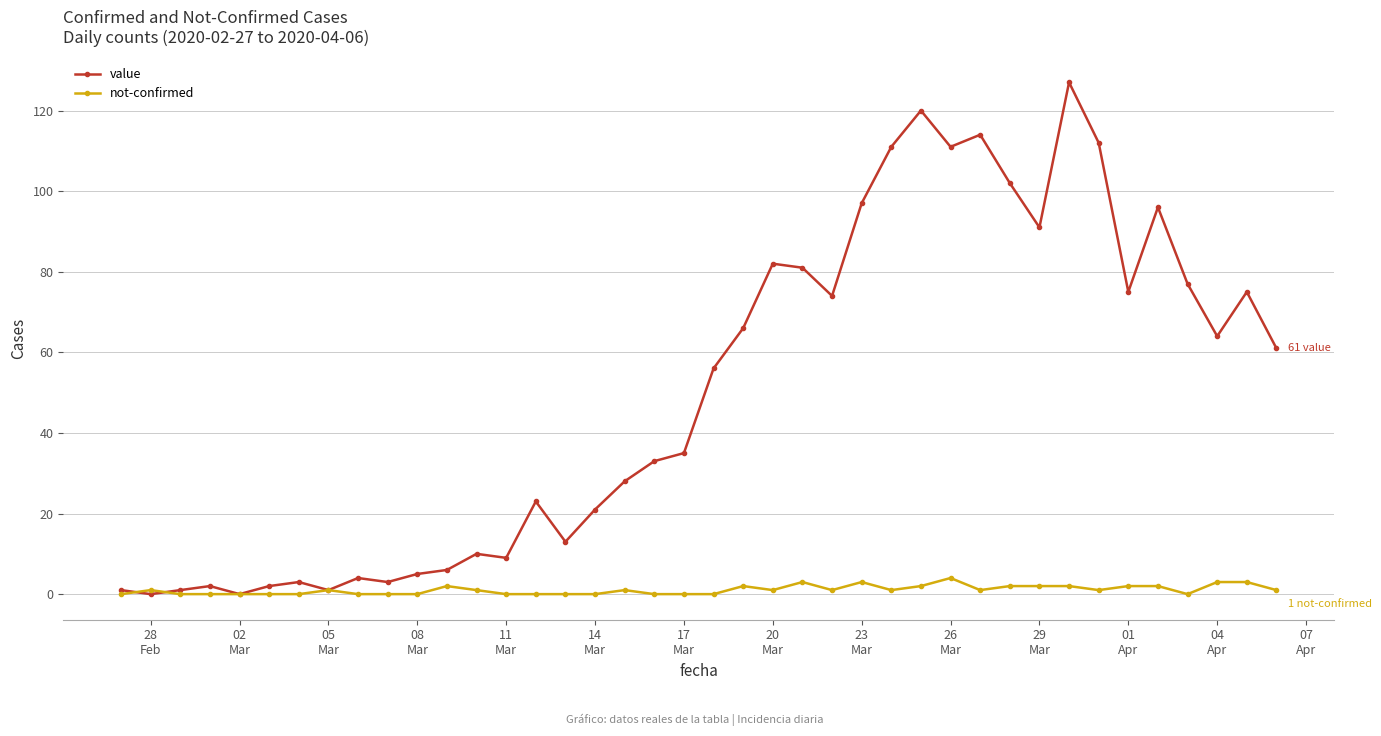

What is the highest value of the value series?

127